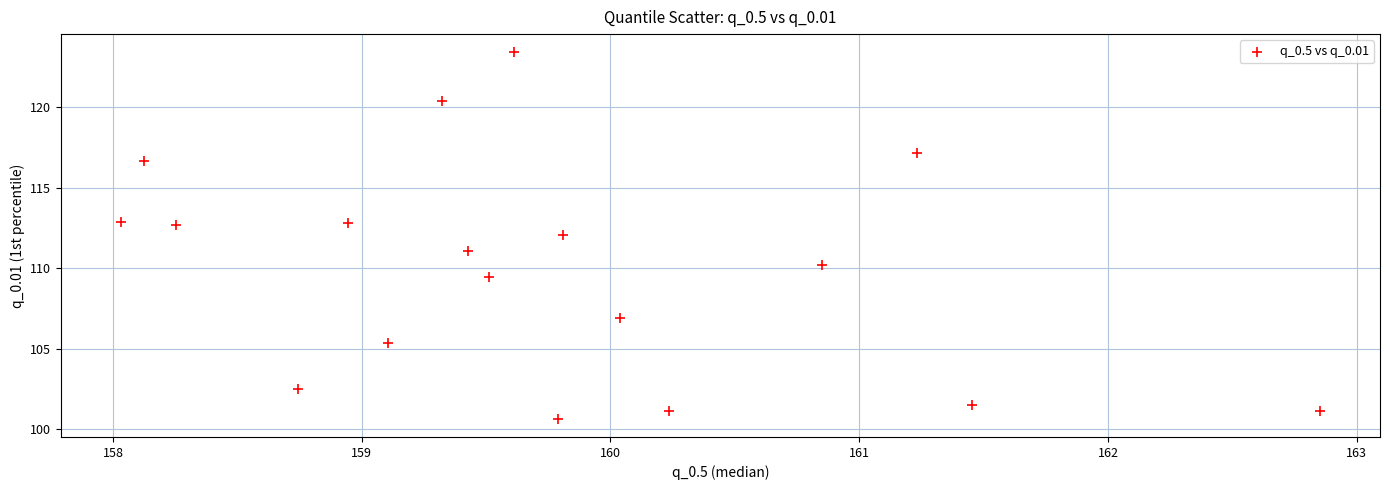

What is the range of Y values (max minus min)?

22.7